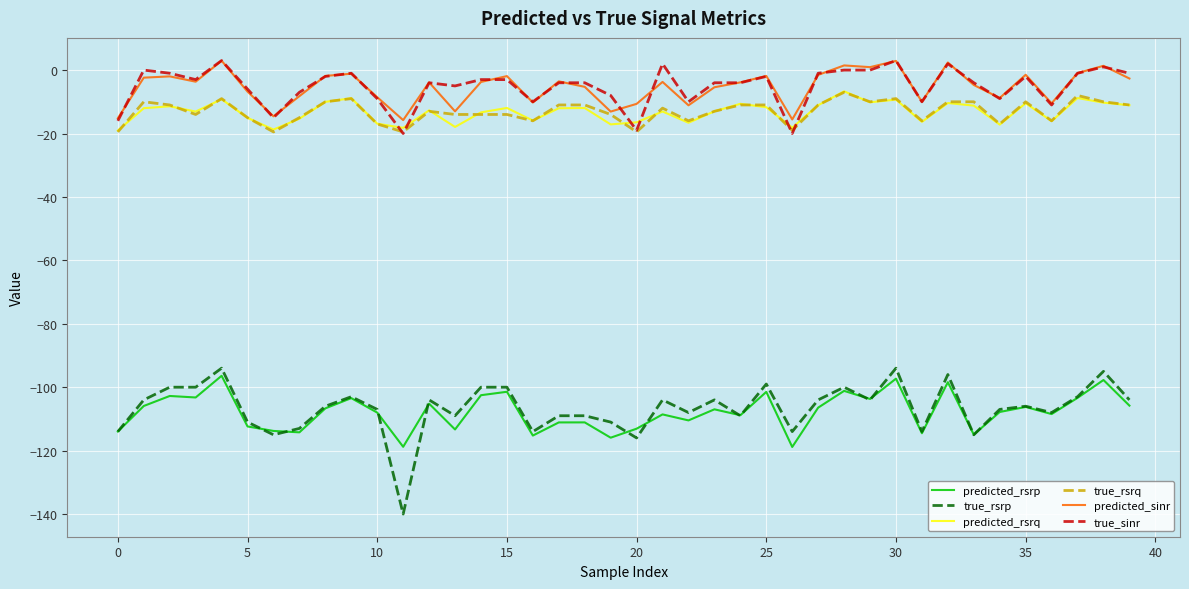

True or false: true_sinr and predicted_rsrp cross at least once.

False